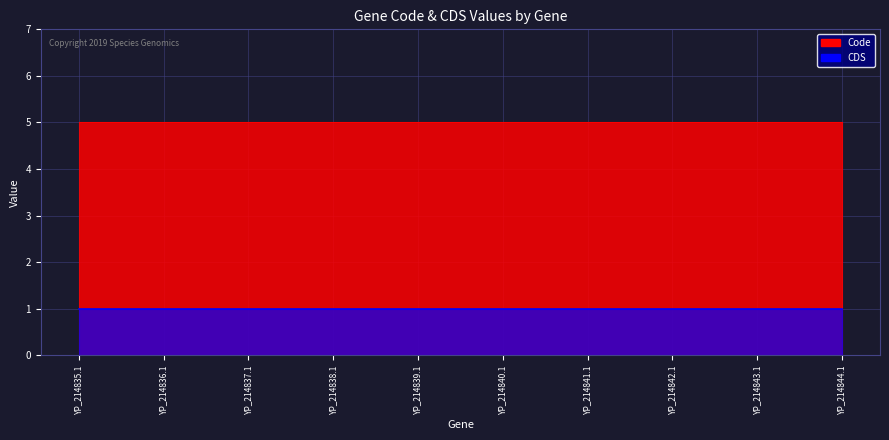

Which category has the highest value in the Code series?

YP_214835.1